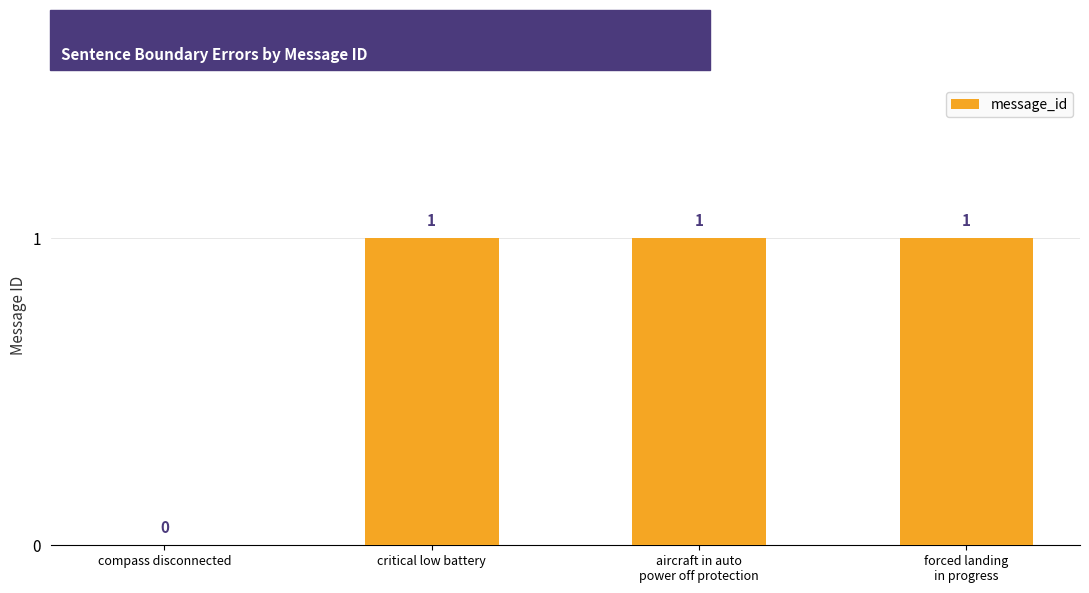

Reading left to right, what are all the values shown in this chart?

compass disconnected=0	critical low battery=1	aircraft in auto
power off protection=1	forced landing
in progress=1